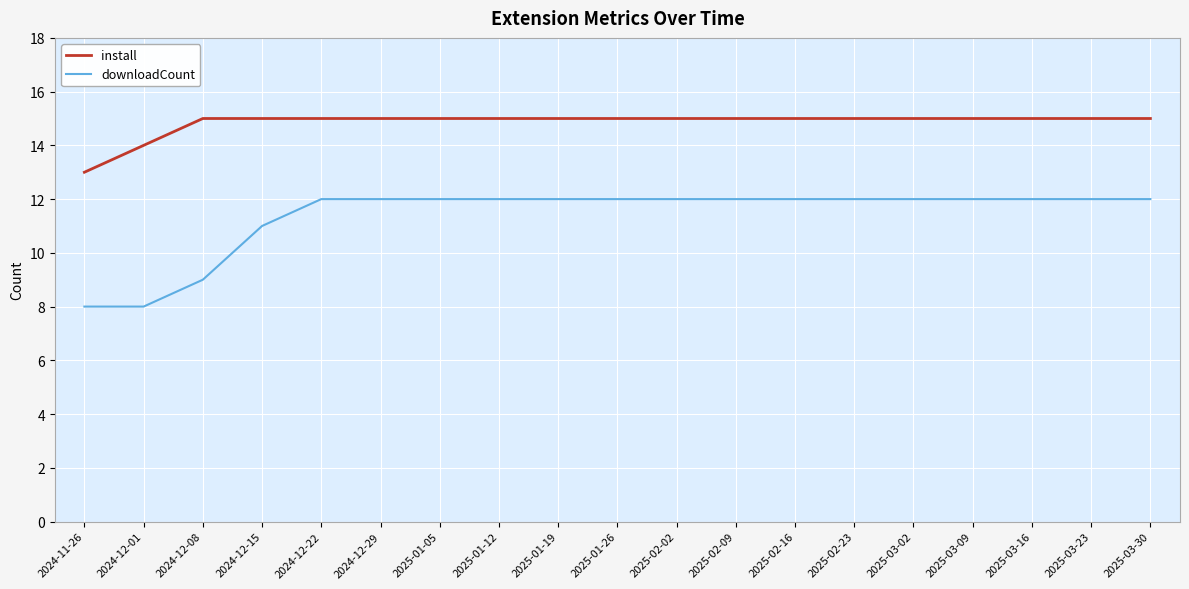

What are all the series names shown in the legend?

install, downloadCount